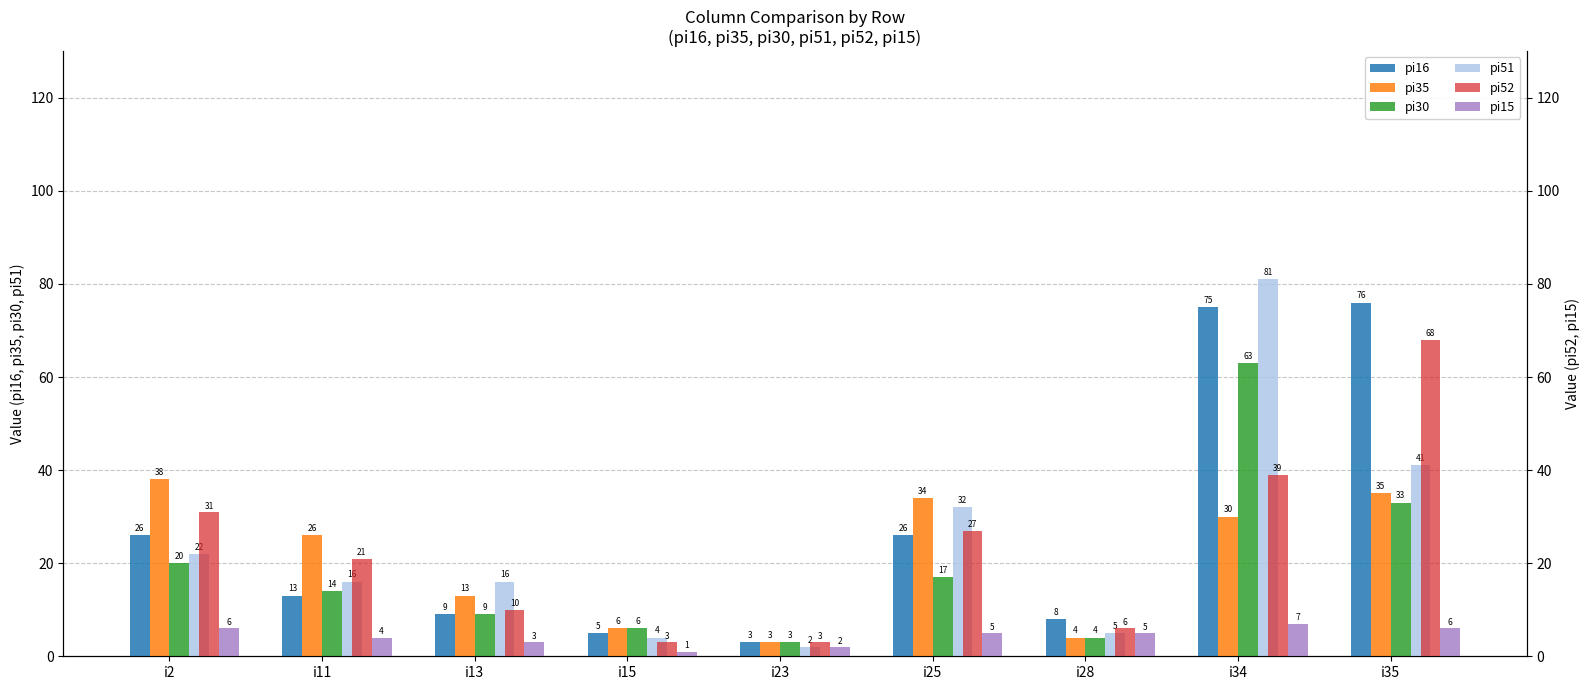

How many data points in pi51 are above 16?

4